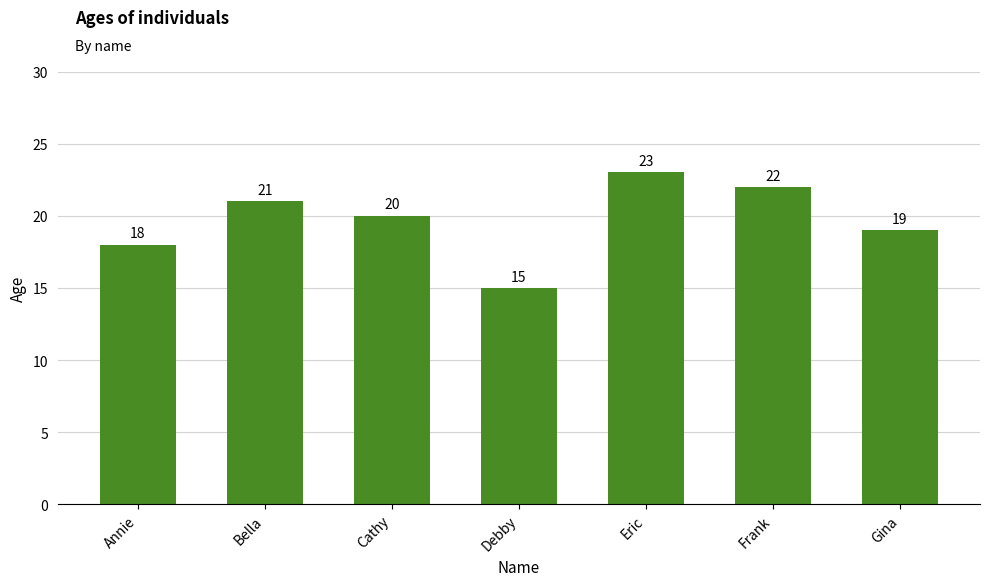

What is the greatest value displayed?

23